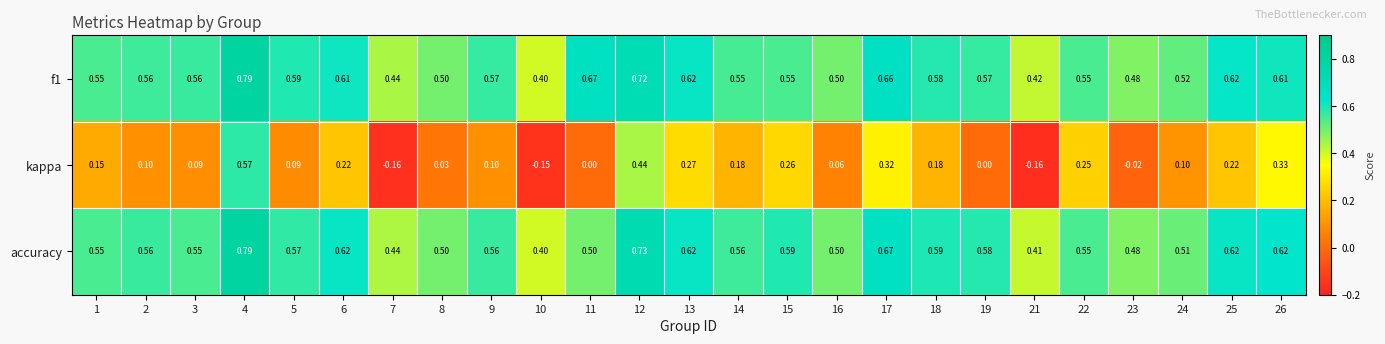

What is the total value across all series at 24?

1.1